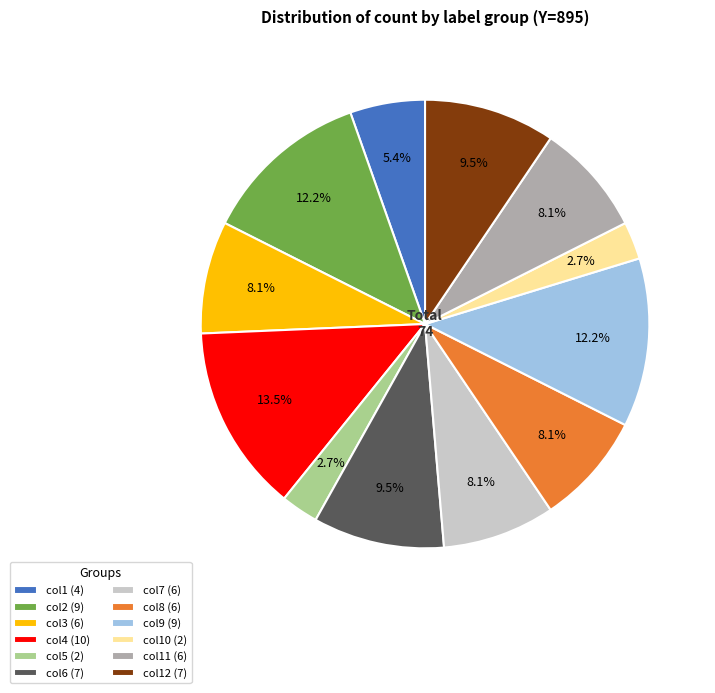

What is the total percentage of col5 (2) and col2 (9)?

14.9%